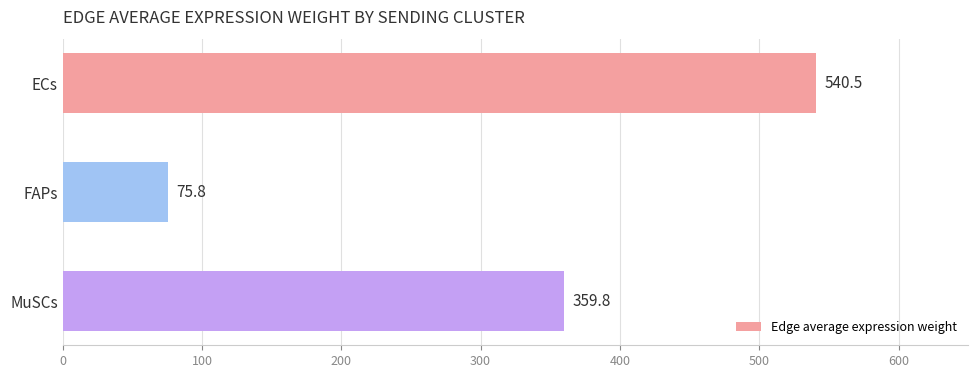

Which has a higher value, FAPs or ECs?

ECs